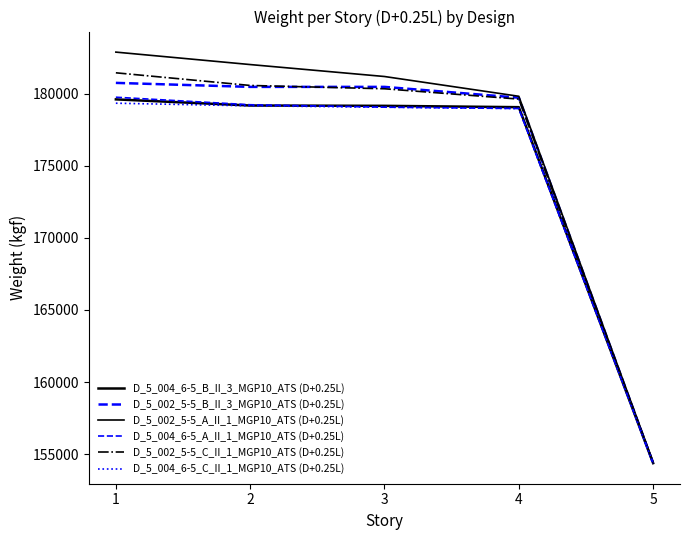

Does the chart display data point markers on the line(s)?

No